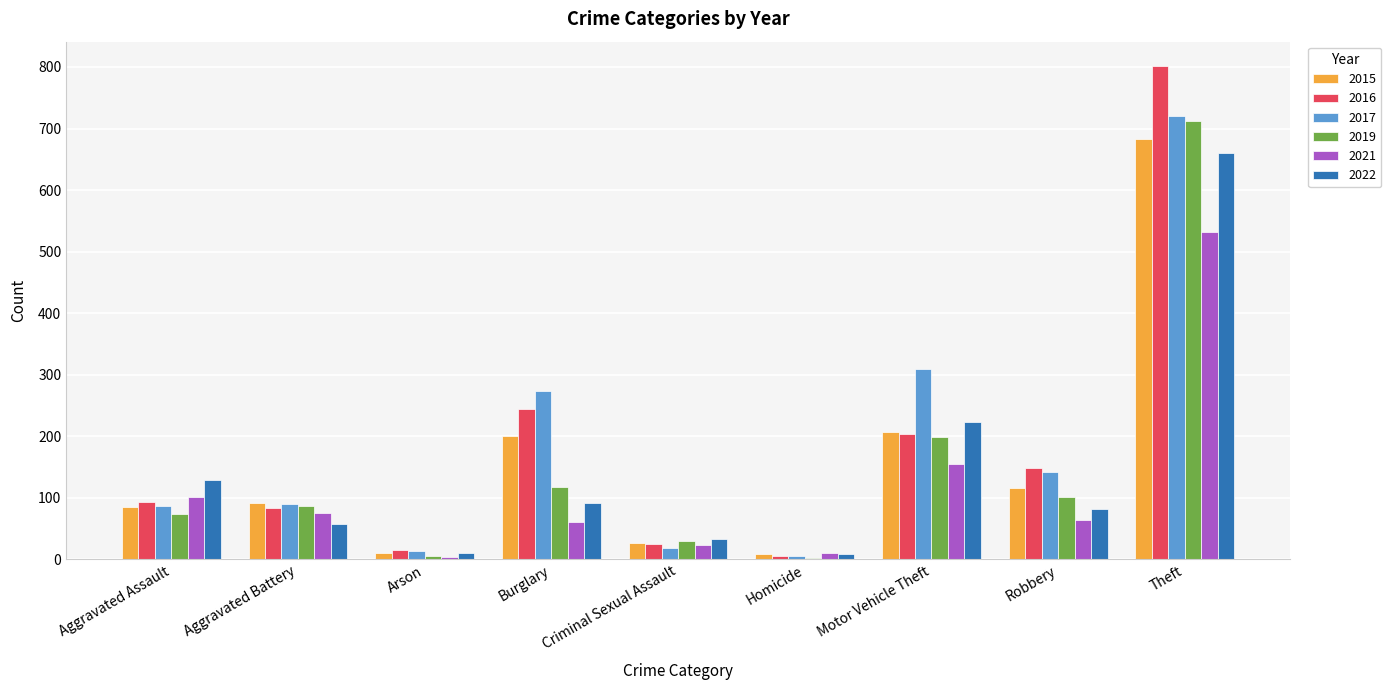

Are the bars horizontal?

No